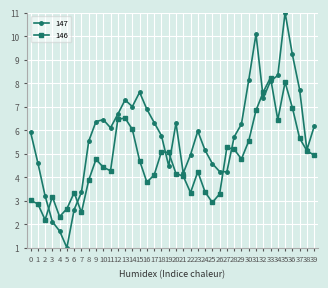

What is the spread (max minus min) of values at 2?

1.0